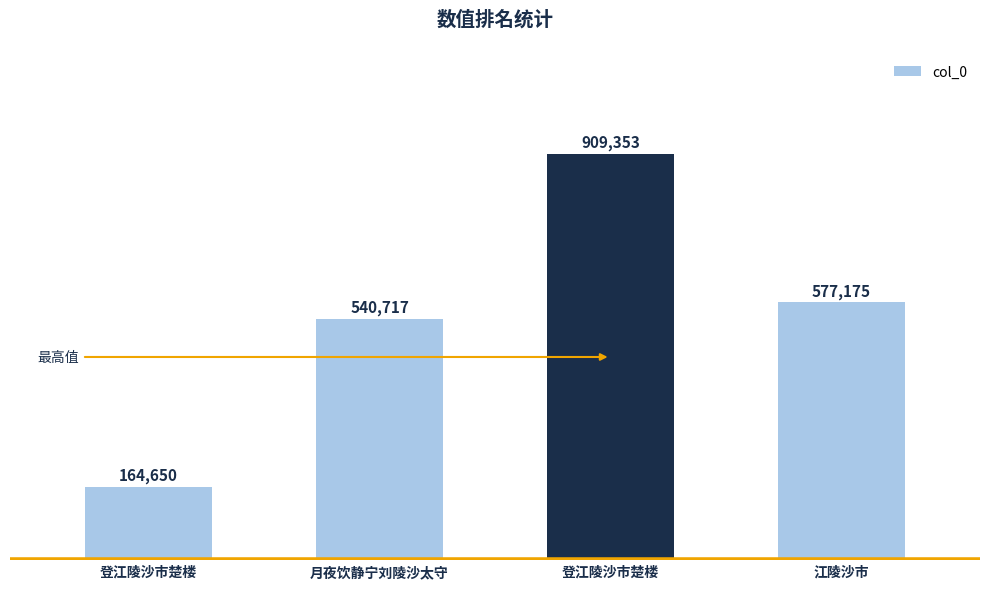

Are the bars horizontal?

No